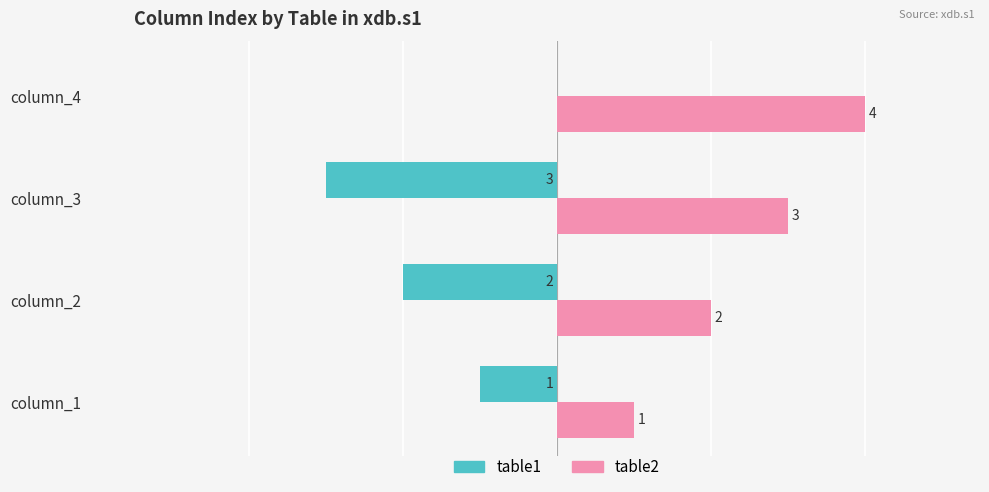

At which label is table1 closest to -1?

column_1